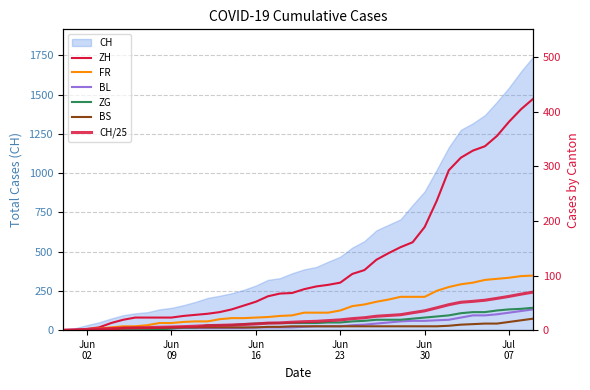

True or false: CH/25 and ZH intersect in this chart.

True